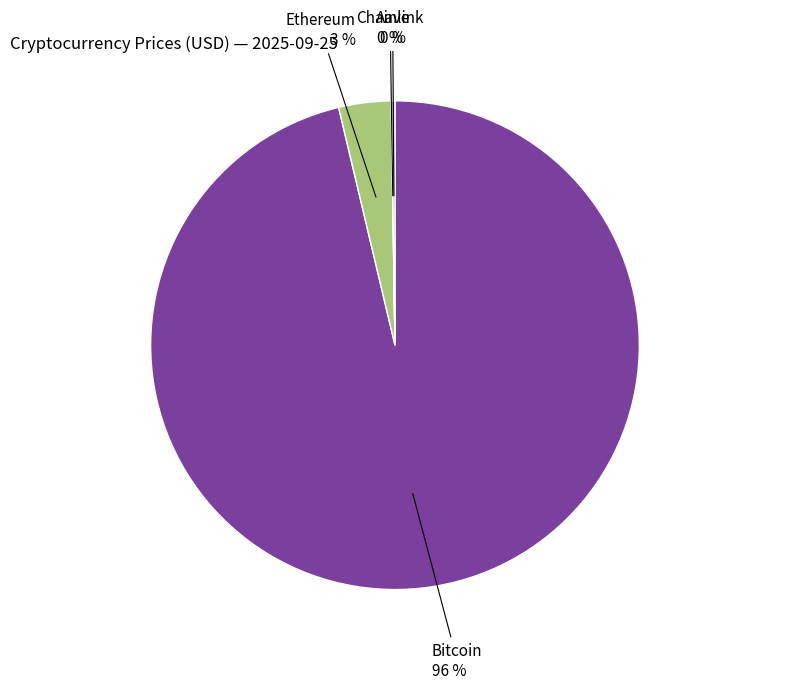

To the nearest percent, what is the average slice percentage?

25%